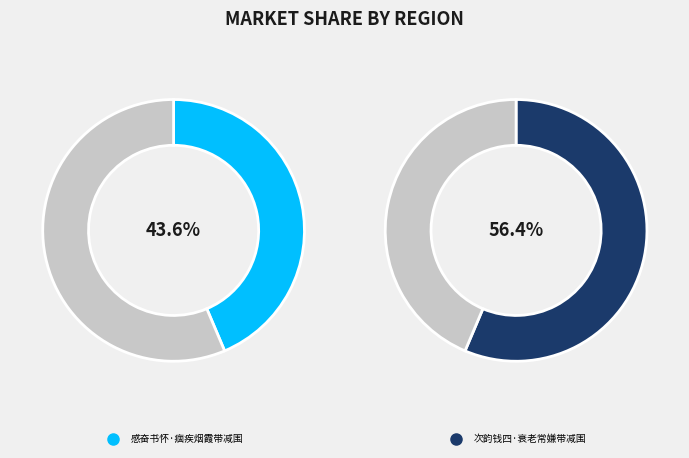

To the nearest percent, what is the combined percentage of 感奋书怀·痼疾烟霞带减围 and 次韵钱四·衰老常嫌带减围?

100%